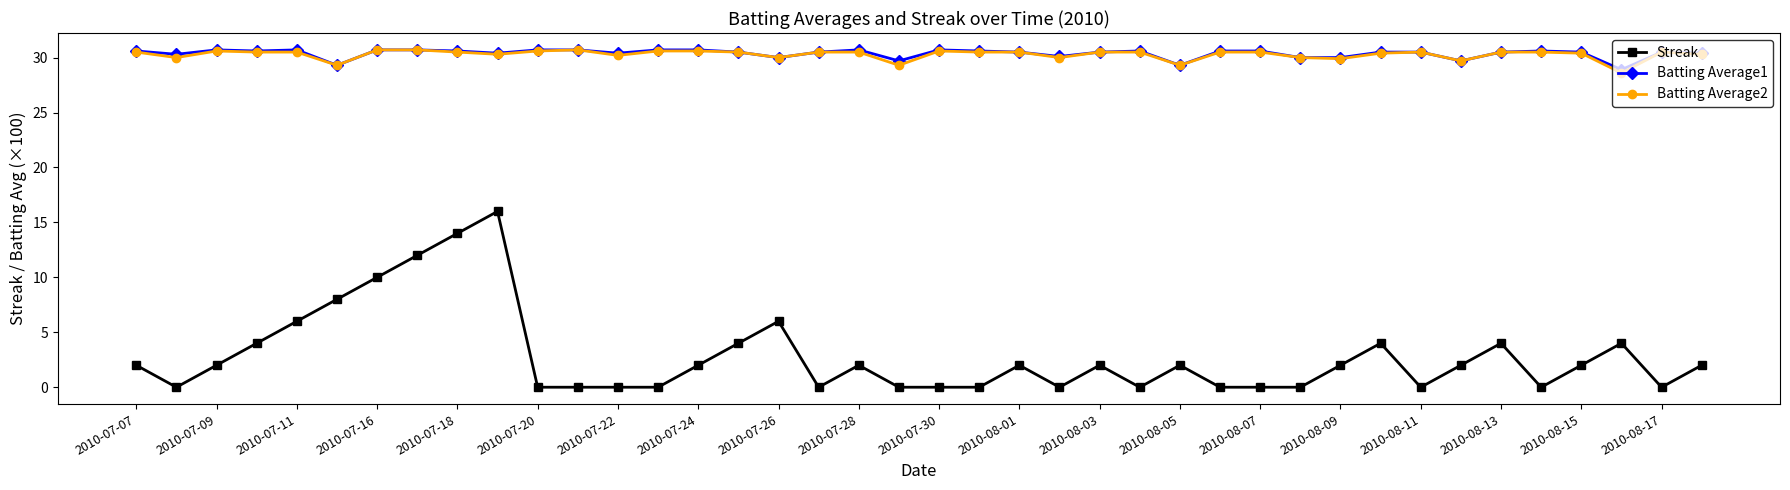

What is the highest value of the Batting Average2 series?

30.7